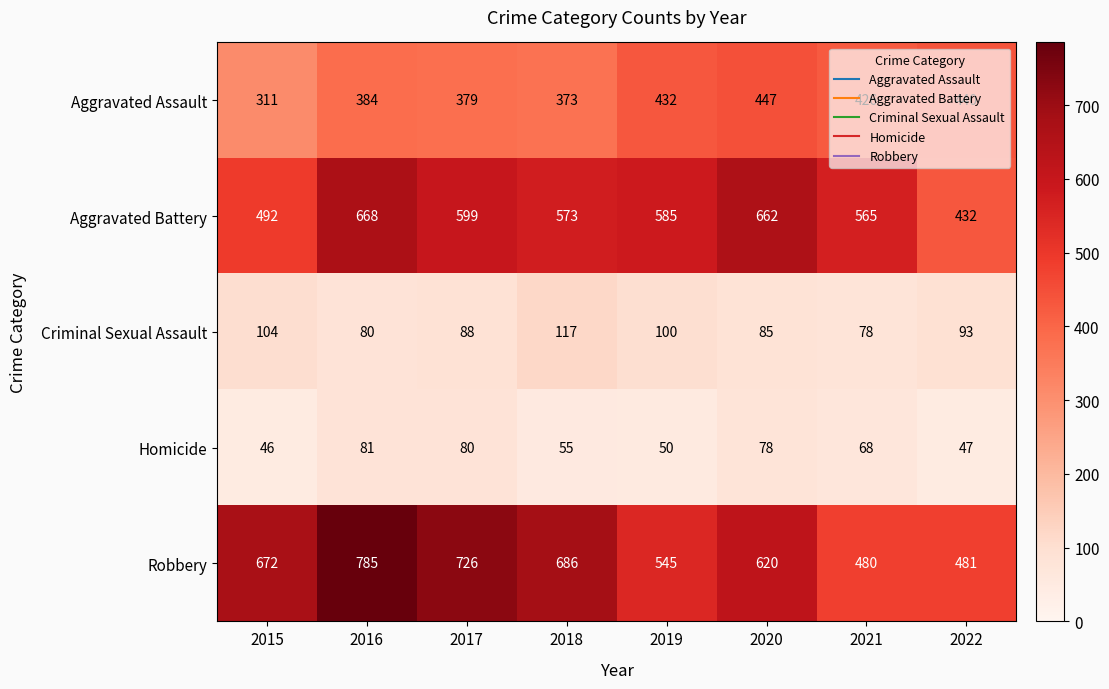

The value of Robbery at 2019 is 545. True or false?

True